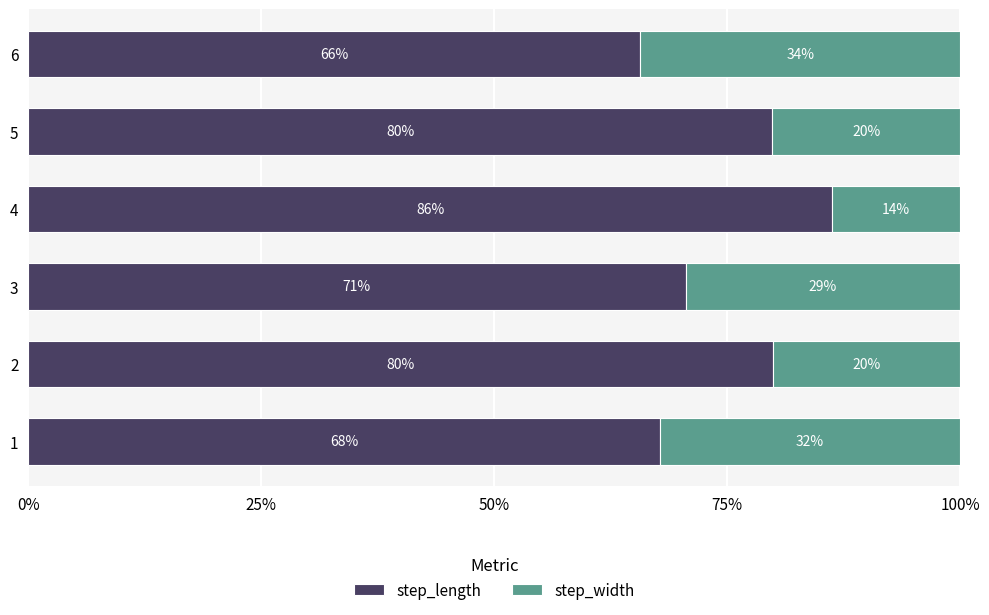

Count the step_length values in the range 0 to 1.

6